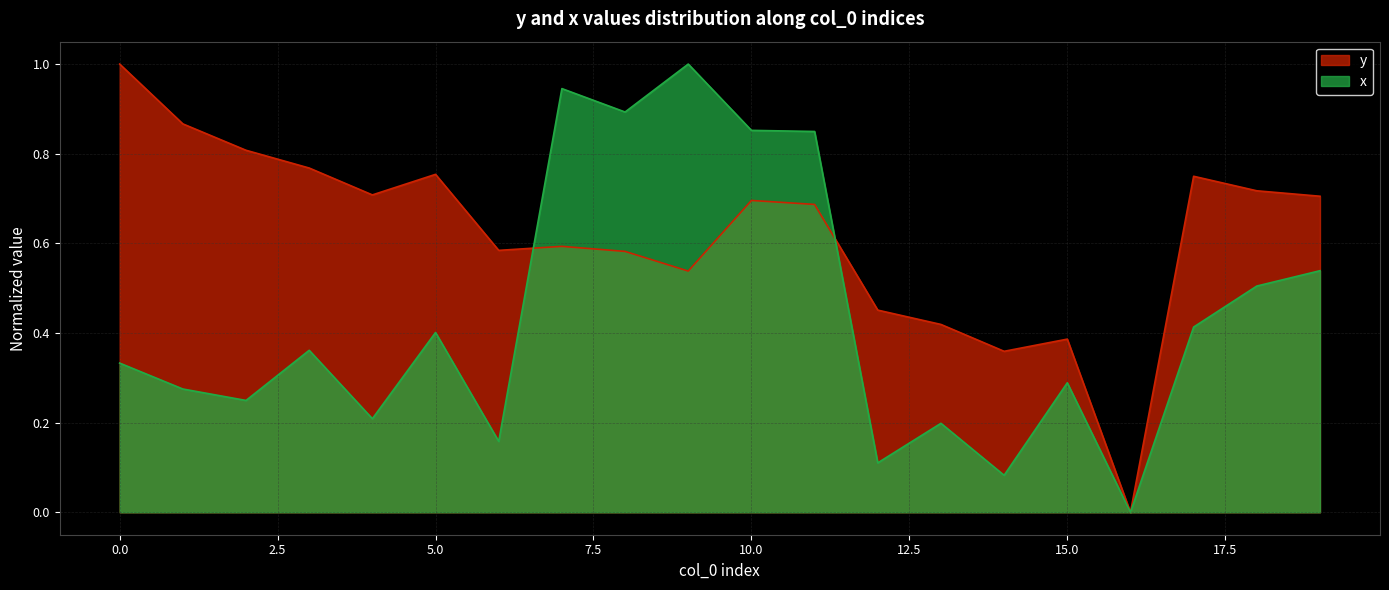

Which series ends up on top after the final intersection of x and y?

y